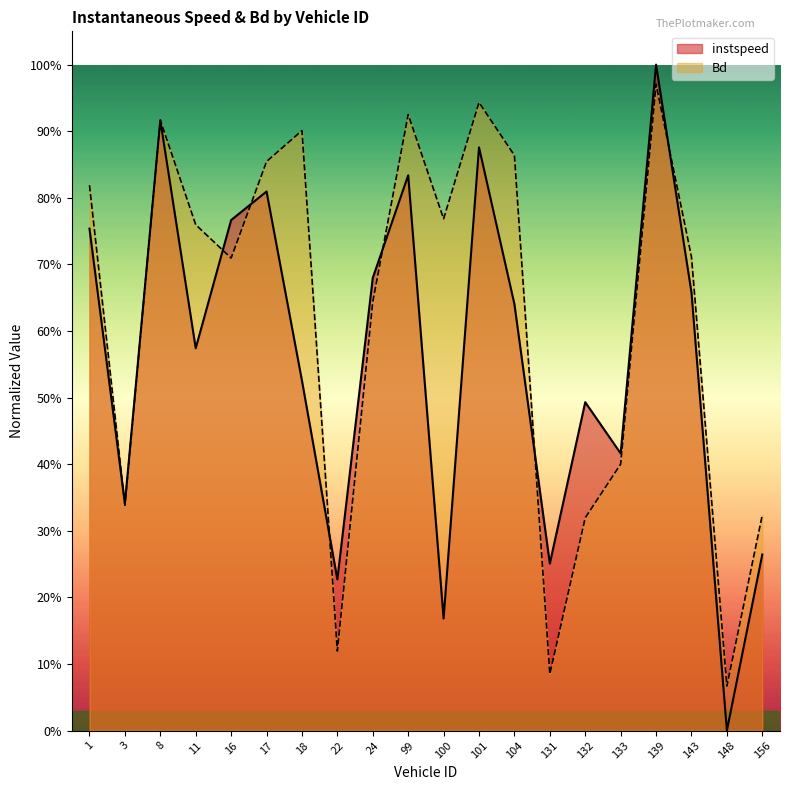

Reading right to left, transcribe all the data shown in this chart.

instspeed: 156.0=0.3	148.0=0.0	143.0=0.7	139.0=1.0	133.0=0.4	132.0=0.5	131.0=0.3	104.0=0.6	101.0=0.9	100.0=0.2	99.0=0.8	24.0=0.7	22.0=0.2	18.0=0.5	17.0=0.8	16.0=0.8	11.0=0.6	8.0=0.9	3.0=0.3	1.0=0.8
Bd: 156.0=0.3	148.0=0.1	143.0=0.7	139.0=1.0	133.0=0.4	132.0=0.3	131.0=0.1	104.0=0.9	101.0=0.9	100.0=0.8	99.0=0.9	24.0=0.6	22.0=0.1	18.0=0.9	17.0=0.9	16.0=0.7	11.0=0.8	8.0=0.9	3.0=0.3	1.0=0.8